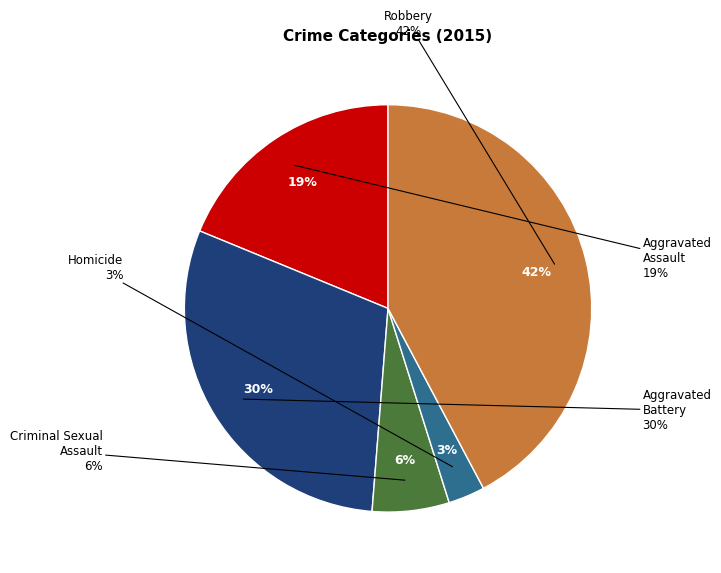

What percentage is NOT represented by Homicide?

97.1%